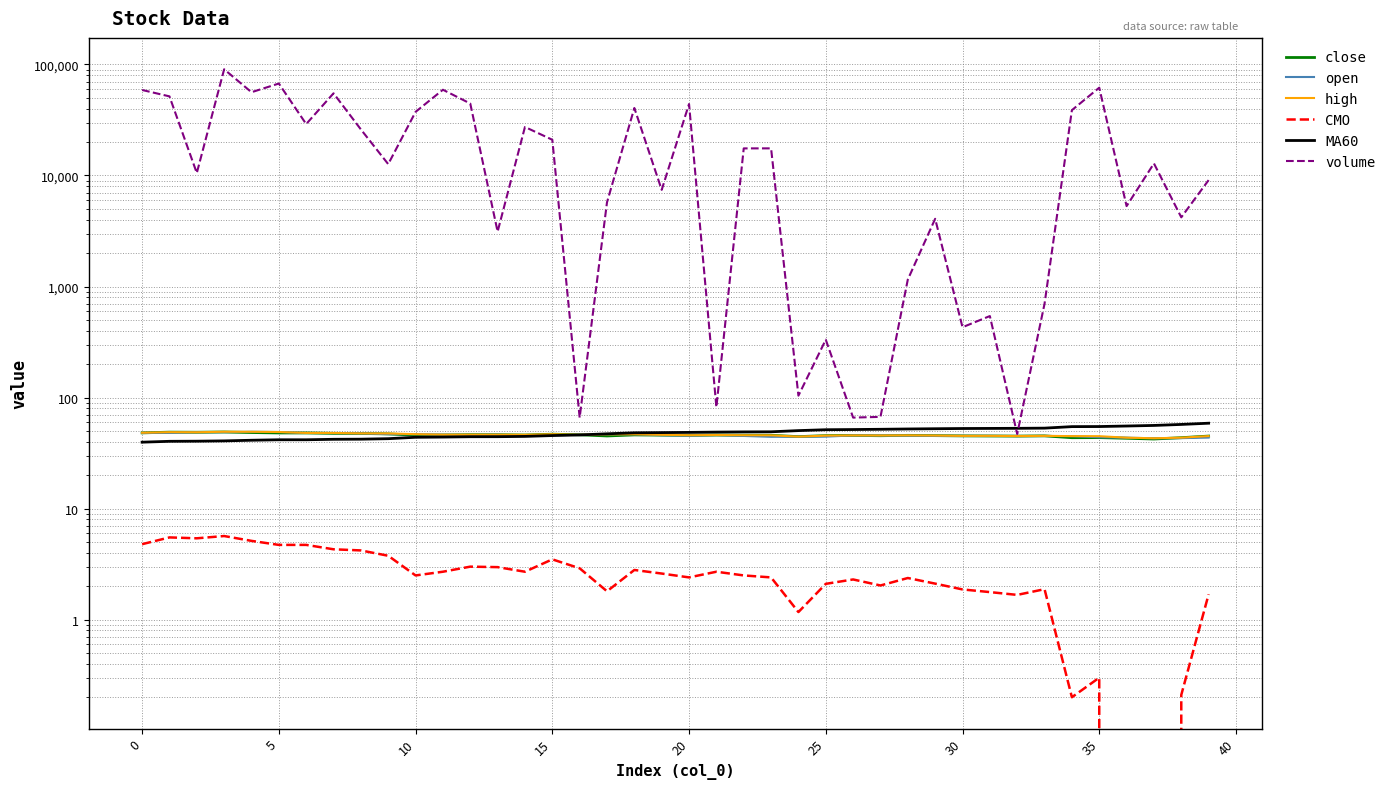

Which series changed the most between 24 and 27?

volume